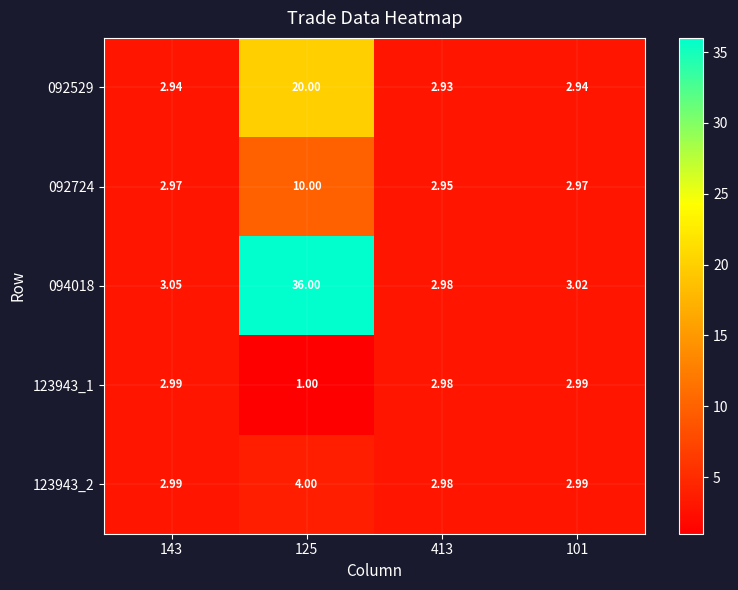

Is the value of 123943_1 at 101 greater than the value of 094018 at 125?

No